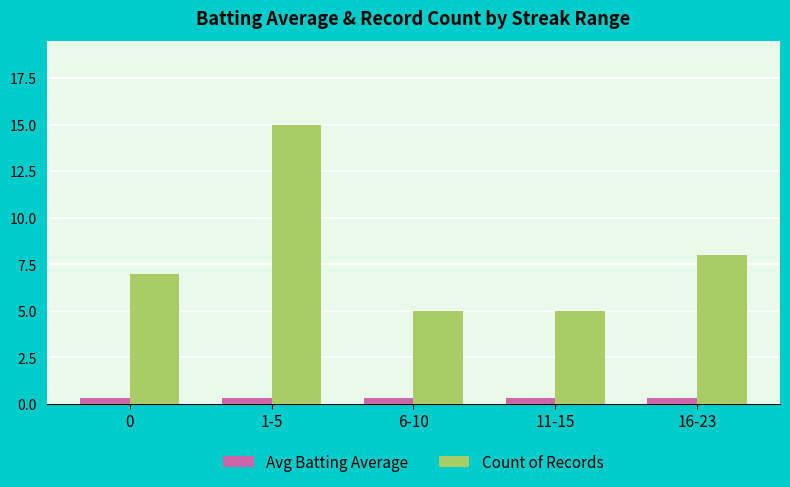

Which series changed the most between 0 and 11-15?

Count of Records